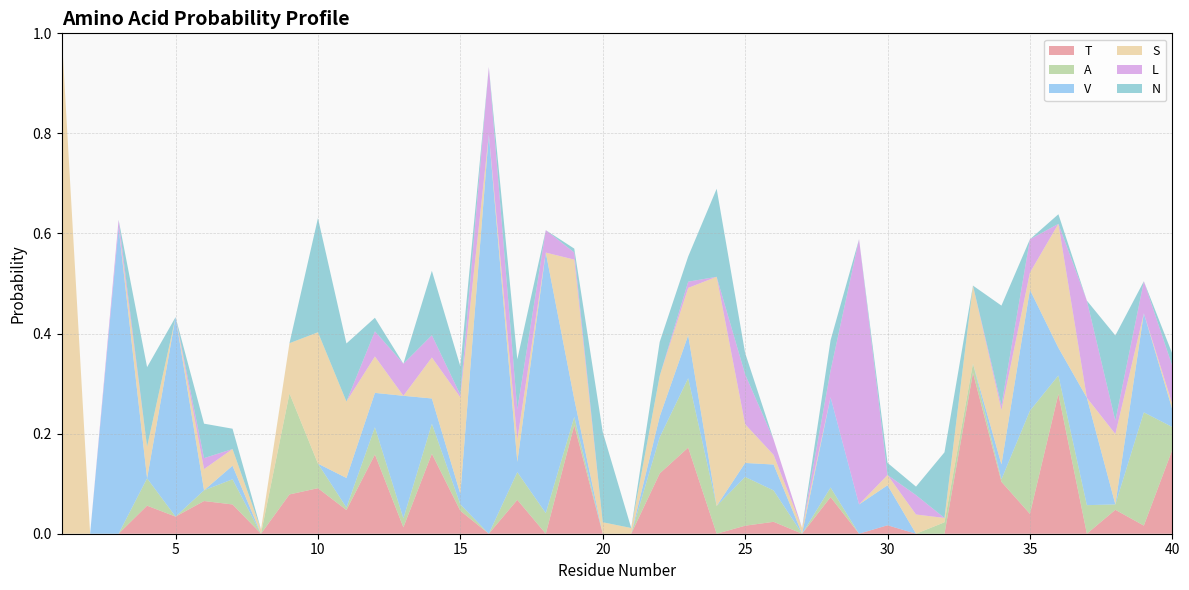

Reading left to right, extract all data points from this chart.

T: 0.0	0.0	0.0	0.1	0.0	0.1	0.1	0.0	0.1	0.1	0.0	0.2	0.0	0.2	0.0	0.0	0.1	0.0	0.2	0.0	0.0	0.1	0.2	0.0	0.0	0.0	0.0	0.1	0.0	0.0	0.0	0.0	0.3	0.1	0.0	0.3	0.0	0.0	0.0	0.2
A: 0.0	0.0	0.0	0.1	0.0	0.0	0.1	0.0	0.2	0.0	0.0	0.1	0.0	0.1	0.0	0.0	0.1	0.0	0.0	0.0	0.0	0.1	0.1	0.1	0.1	0.1	0.0	0.0	0.0	0.0	0.0	0.0	0.0	0.0	0.2	0.0	0.1	0.0	0.2	0.0
V: 0.0	0.0	0.6	0.0	0.4	0.0	0.0	0.0	0.0	0.0	0.1	0.1	0.2	0.1	0.0	0.8	0.0	0.5	0.0	0.0	0.0	0.0	0.1	0.0	0.0	0.1	0.0	0.2	0.1	0.1	0.0	0.0	0.0	0.0	0.2	0.1	0.2	0.0	0.2	0.0
S: 1.0	0.0	0.0	0.1	0.0	0.0	0.0	0.0	0.1	0.3	0.2	0.1	0.0	0.1	0.2	0.0	0.0	0.0	0.3	0.0	0.0	0.1	0.1	0.5	0.1	0.0	0.0	0.0	0.0	0.0	0.0	0.0	0.2	0.1	0.0	0.2	0.0	0.1	0.0	0.0
L: 0.0	0.0	0.0	0.0	0.0	0.0	0.0	0.0	0.0	0.0	0.0	0.1	0.1	0.0	0.0	0.1	0.1	0.0	0.0	0.0	0.0	0.0	0.0	0.0	0.1	0.0	0.0	0.1	0.5	0.0	0.0	0.0	0.0	0.0	0.1	0.0	0.2	0.0	0.1	0.1
N: 0.0	0.0	0.0	0.2	0.0	0.1	0.0	0.0	0.0	0.2	0.1	0.0	0.0	0.1	0.1	0.0	0.1	0.0	0.0	0.2	0.0	0.1	0.1	0.2	0.0	0.0	0.0	0.1	0.0	0.0	0.0	0.1	0.0	0.2	0.0	0.0	0.0	0.2	0.0	0.0